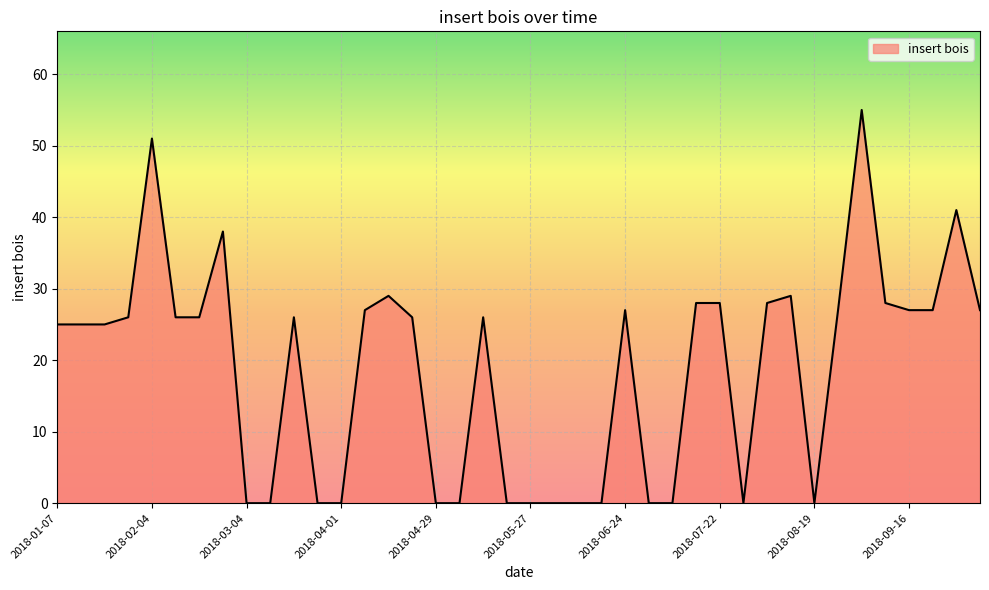

What is the greatest value displayed?

55